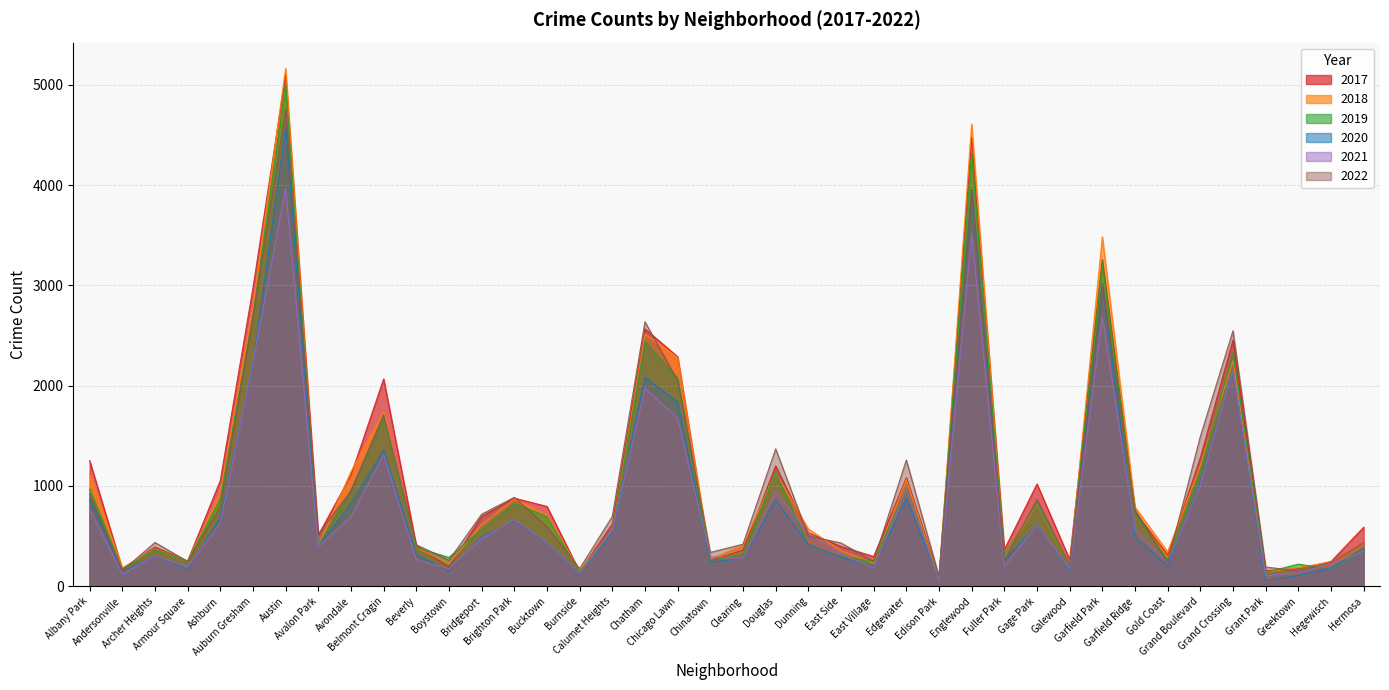

At how many categories does at least one series exceed 254?

33